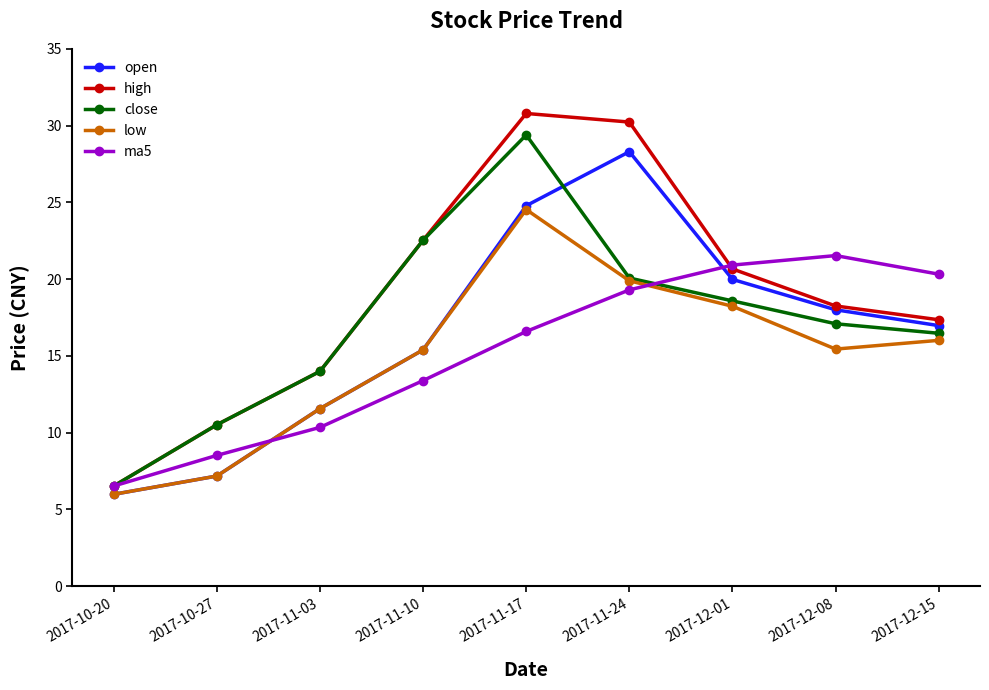

What is the sum of the ma5 values at 2017-11-17 and 2017-11-10?

30.0